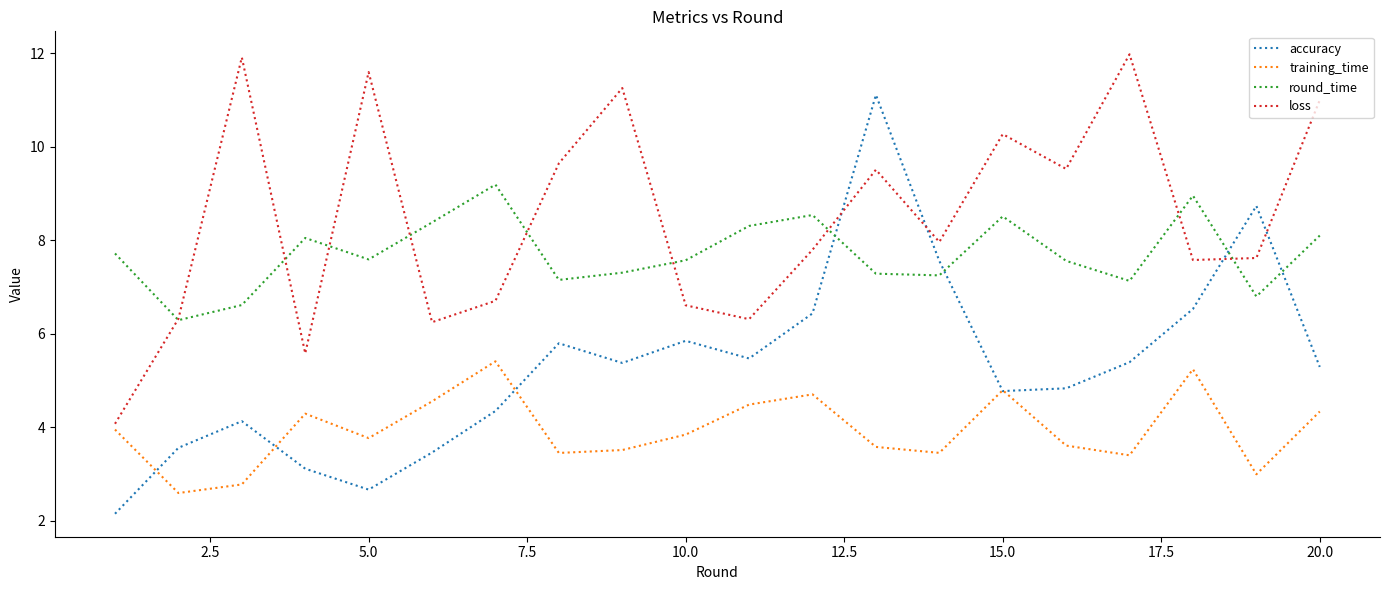

How many interior local valleys does the loss series have?

6